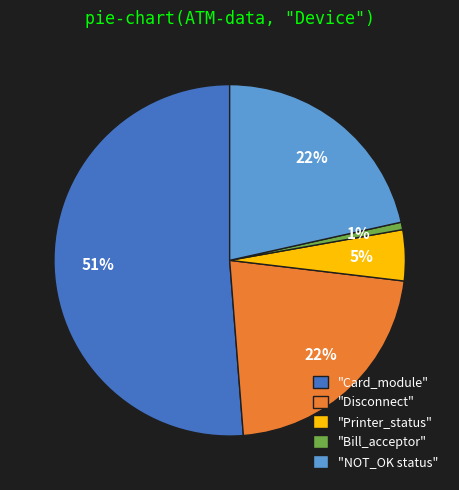

Count the number of slices in the pie.

5